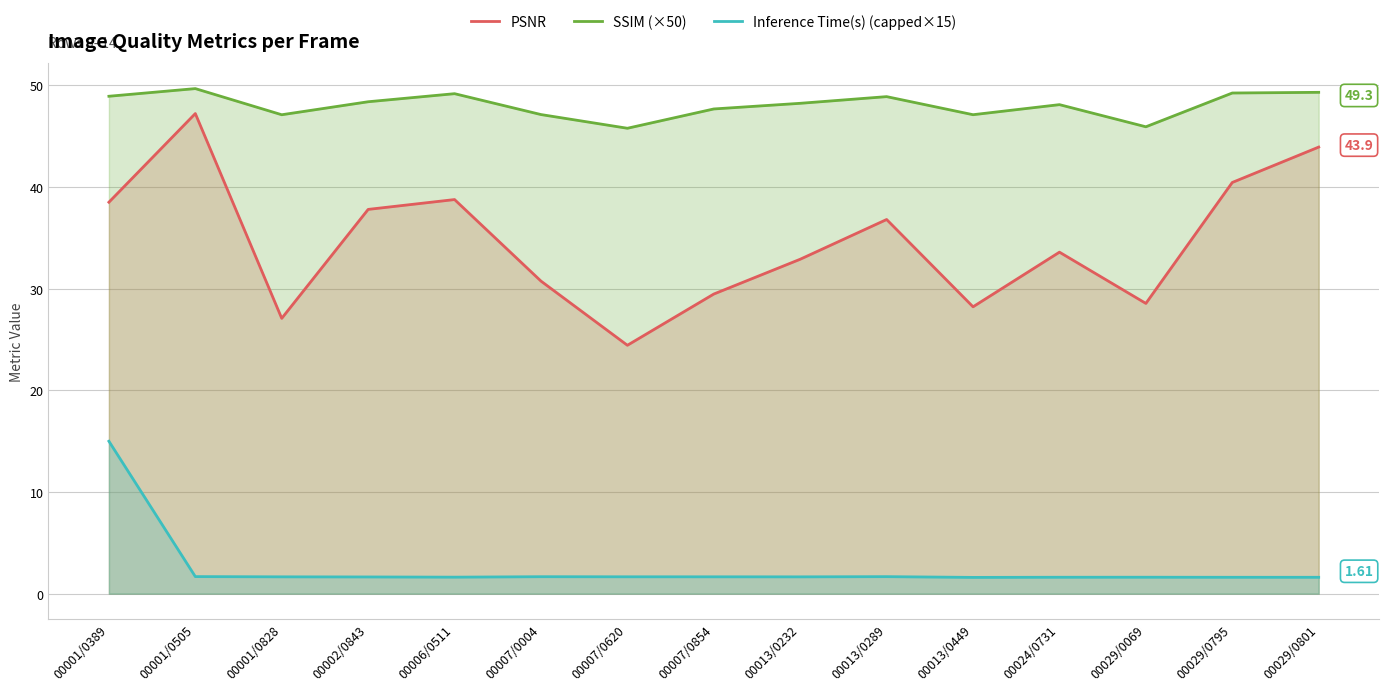

List the series in order of their peak value, lowest first.

Inference Time(s) (capped×15), PSNR, SSIM (×50)